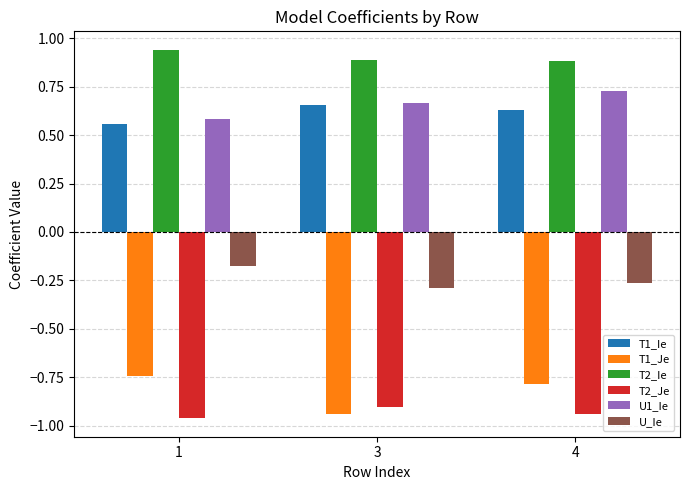

How many T1_Ie values are between 0 and 1?

3